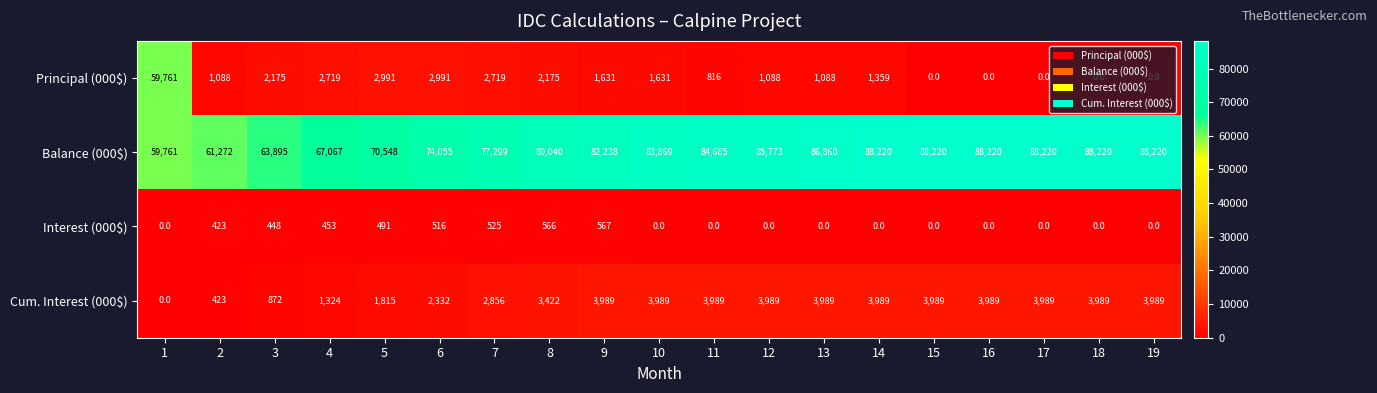

Count the number of categories in the chart.

19